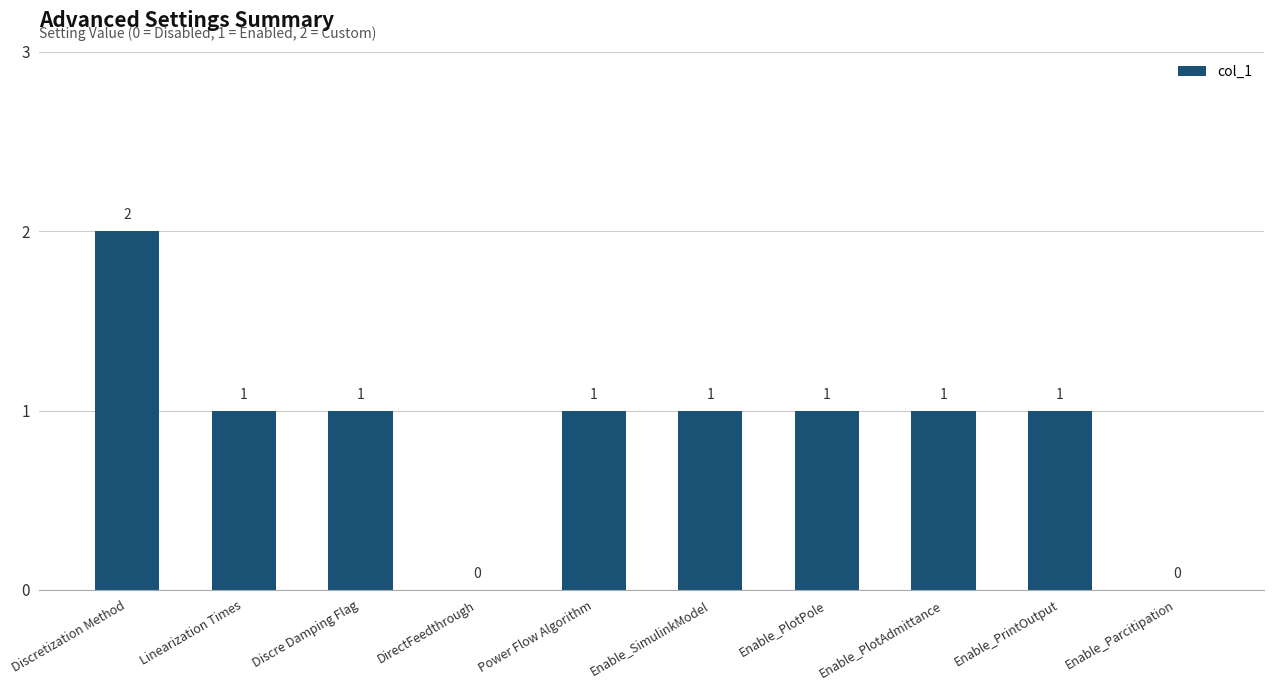

How many values are between 1 and 2?

8